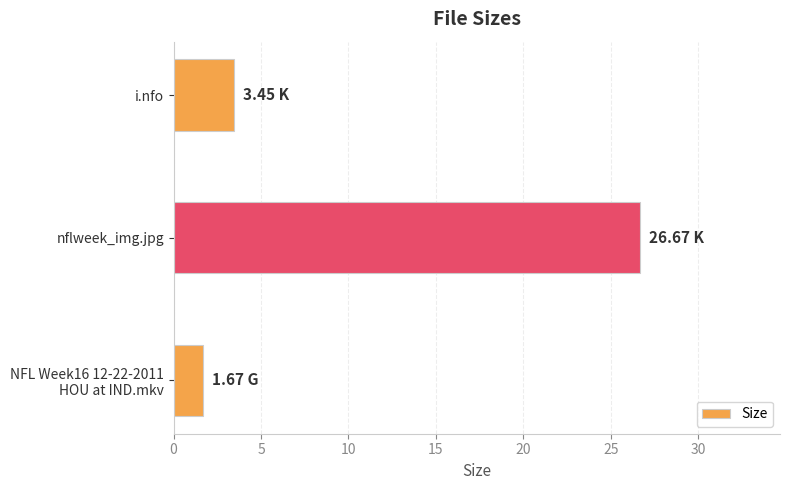

Rank the categories by value from highest to lowest.

nflweek_img.jpg, i.nfo, NFL Week16 12-22-2011
HOU at IND.mkv